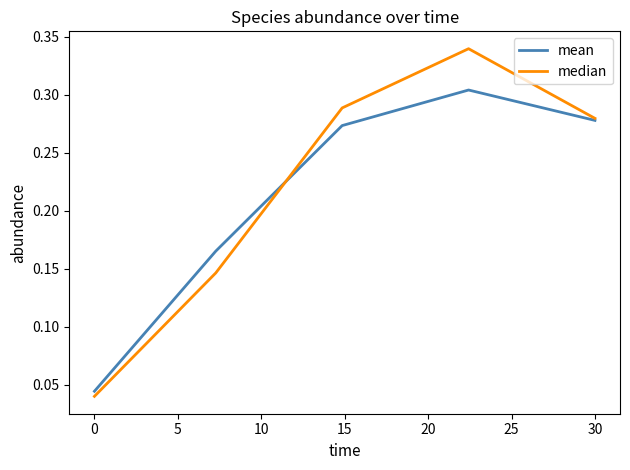

Which series has the widest spread of values?

median